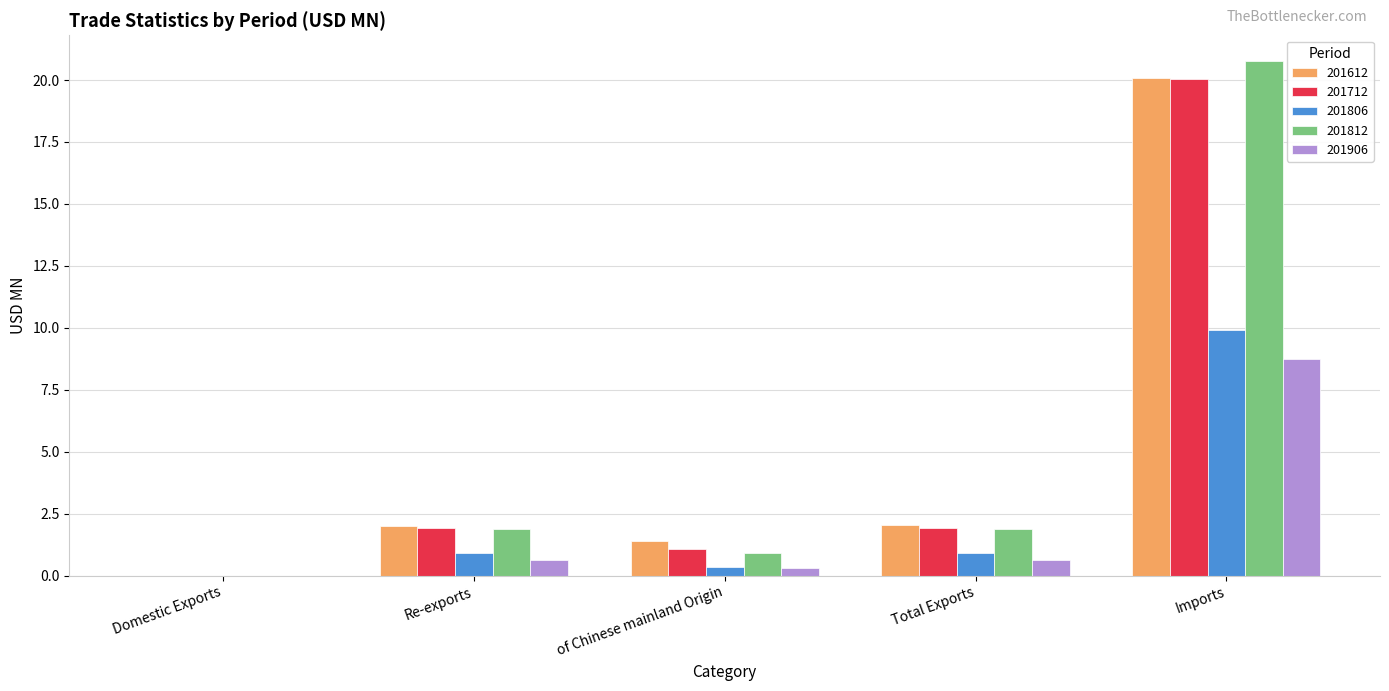

Which series has the largest range (max minus min)?

201812